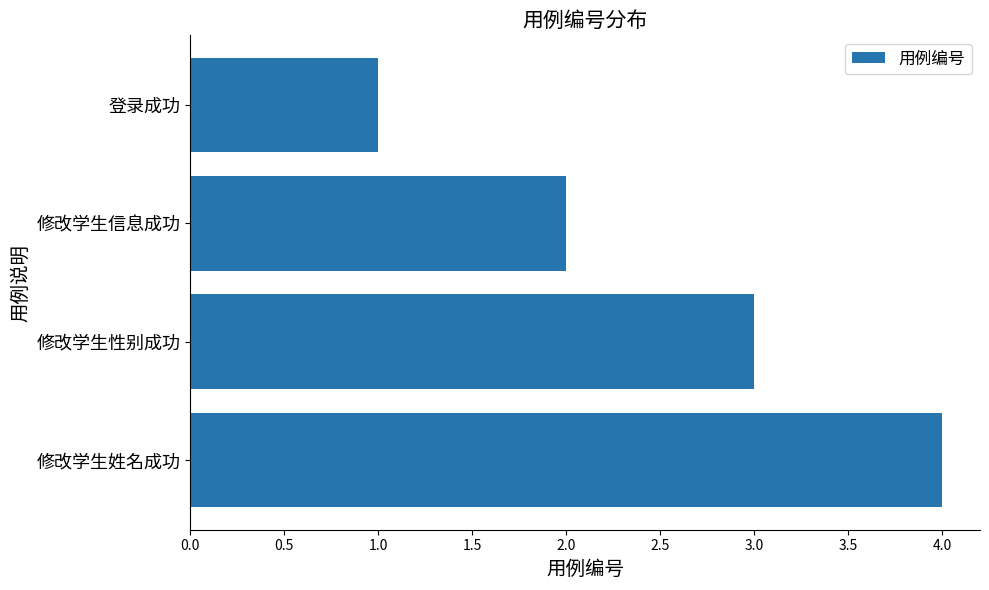

Between 修改学生性别成功 and 登录成功, which is larger?

修改学生性别成功